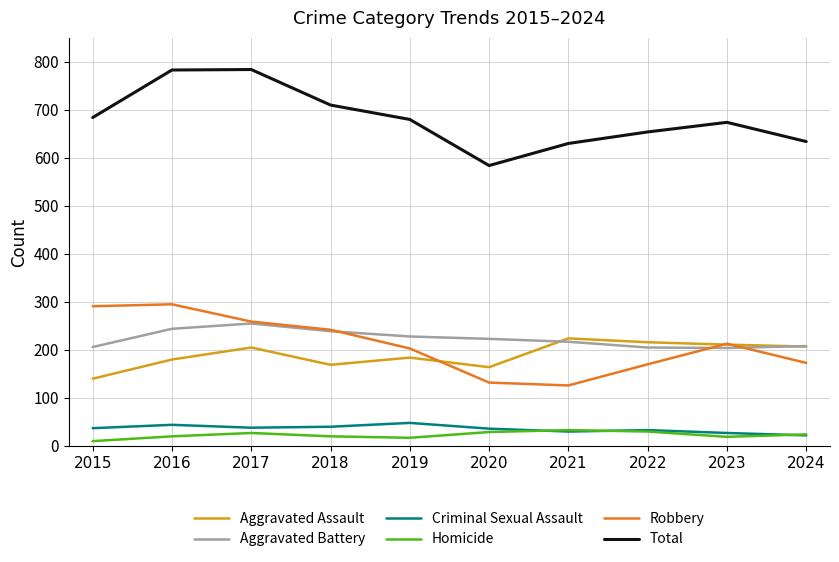

What is the difference between the second highest and minimum values in the Robbery series?

165